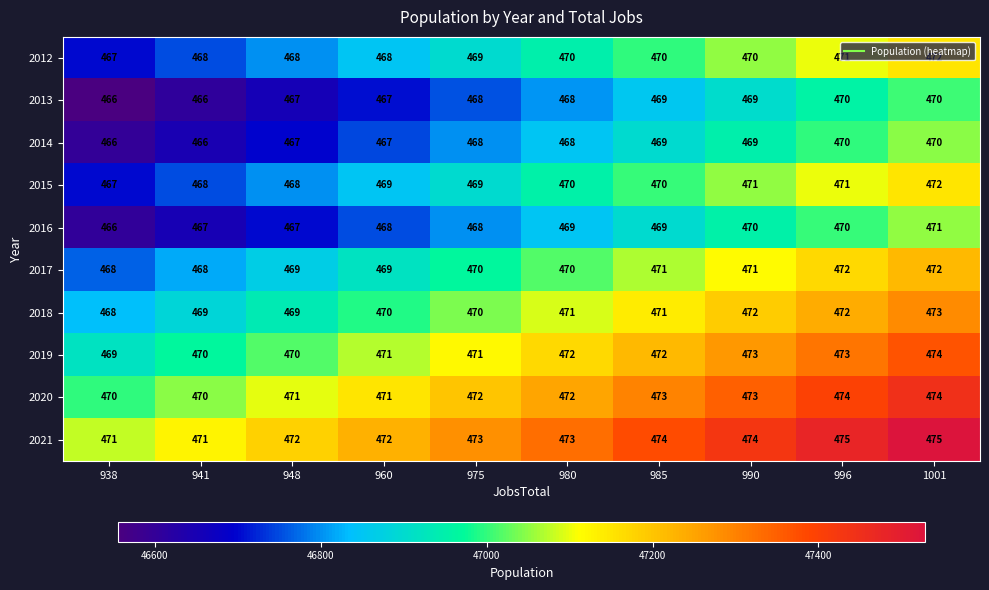

Between 960 and 1001, which series saw the biggest shift?

2012